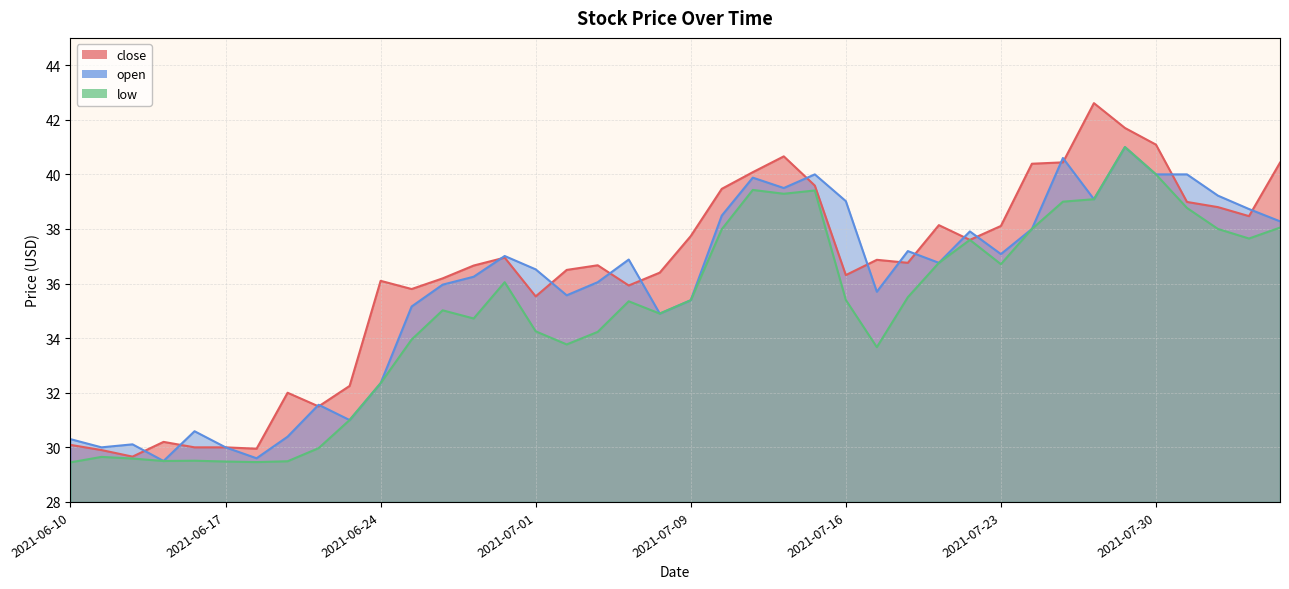

At 2021-06-10, list the series in order from smallest to largest.

low, close, open